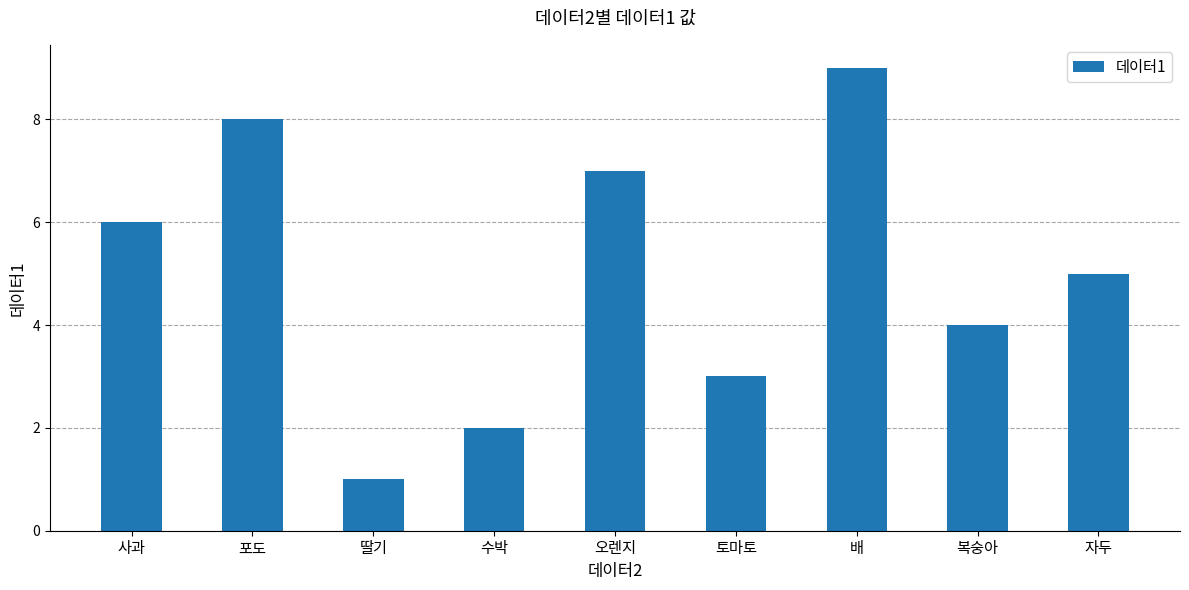

True or false: the data shows 10 at 사과.

False